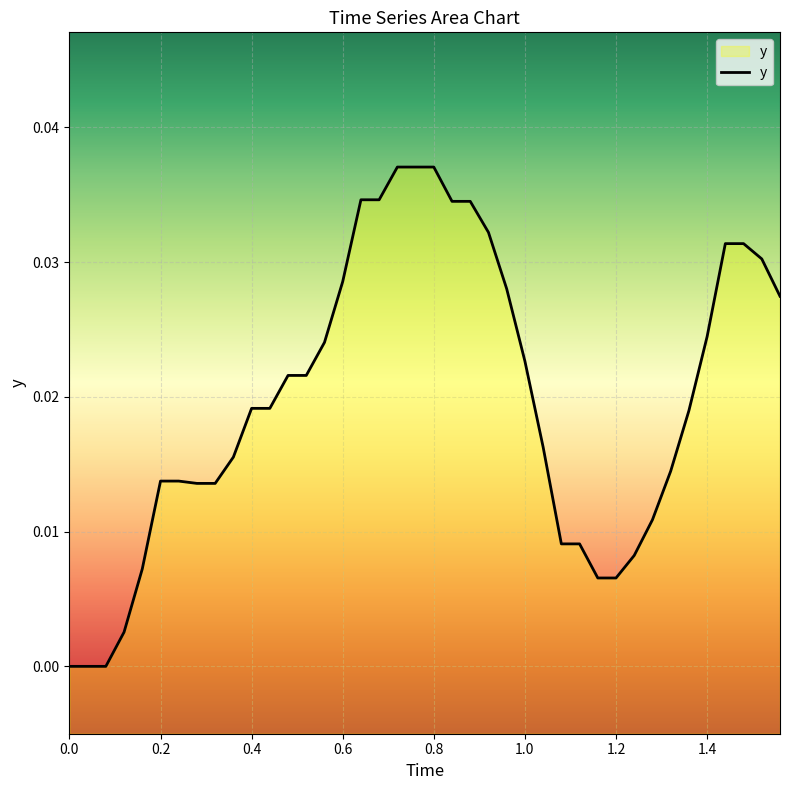

True or false: the data shows 0.0 at 0.6.

False